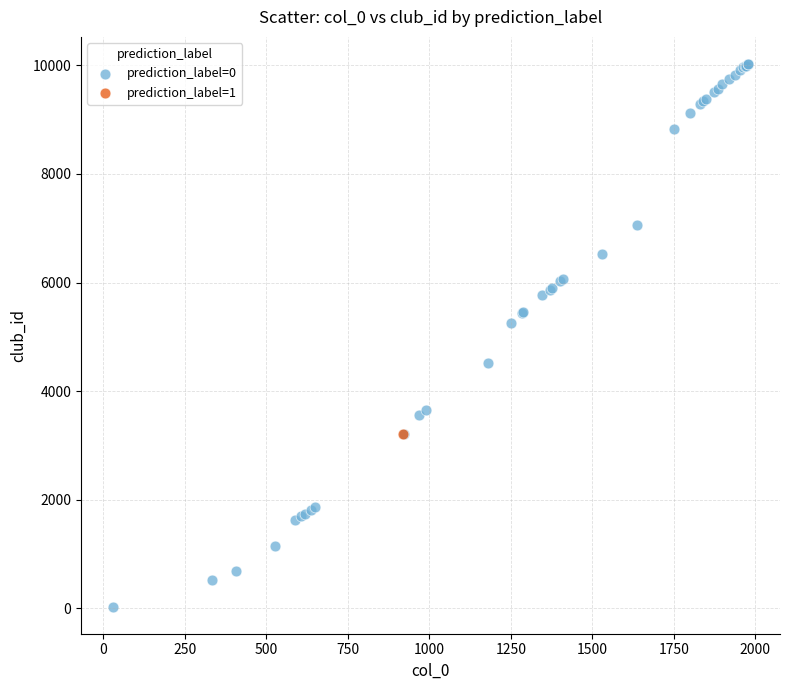

What are all the series names shown in the legend?

prediction_label=0, prediction_label=1